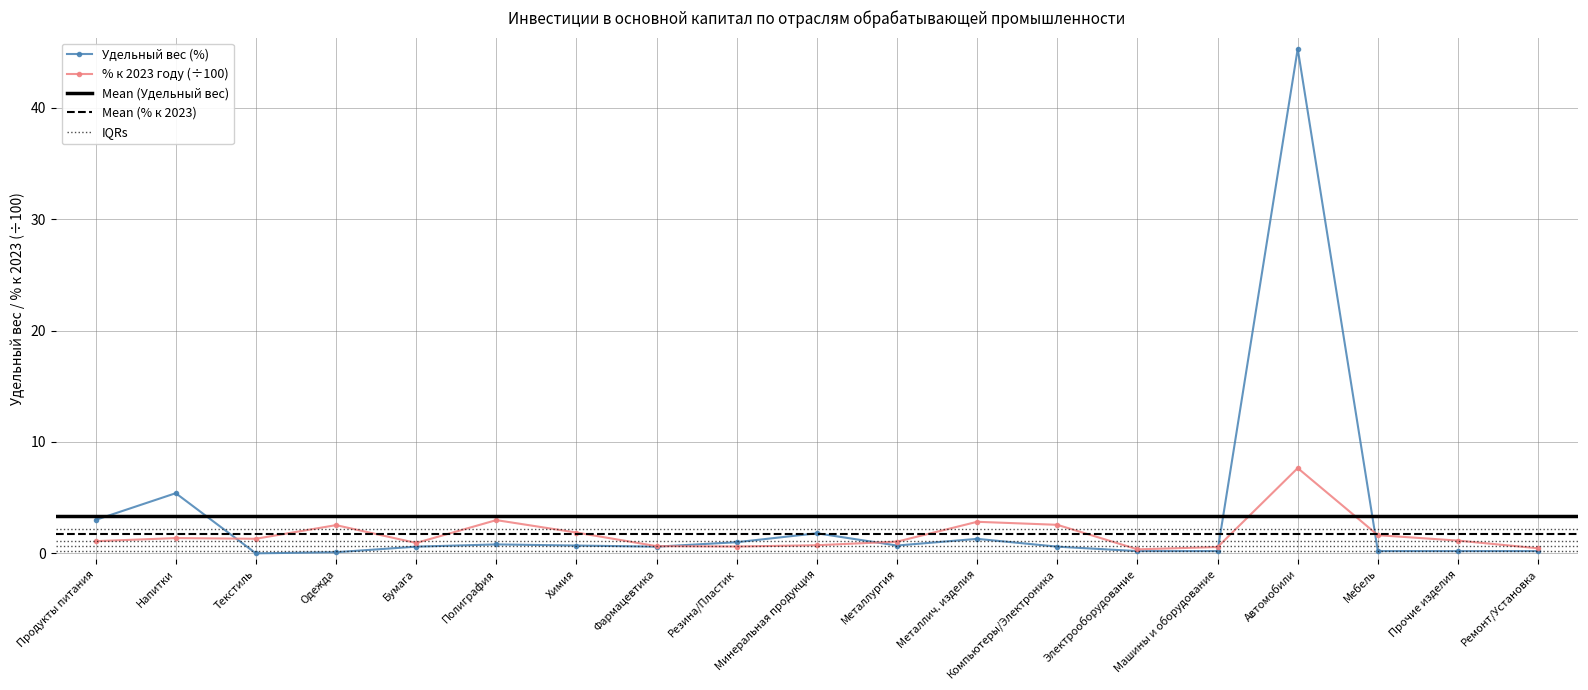

How many lines are shown in the chart?

2